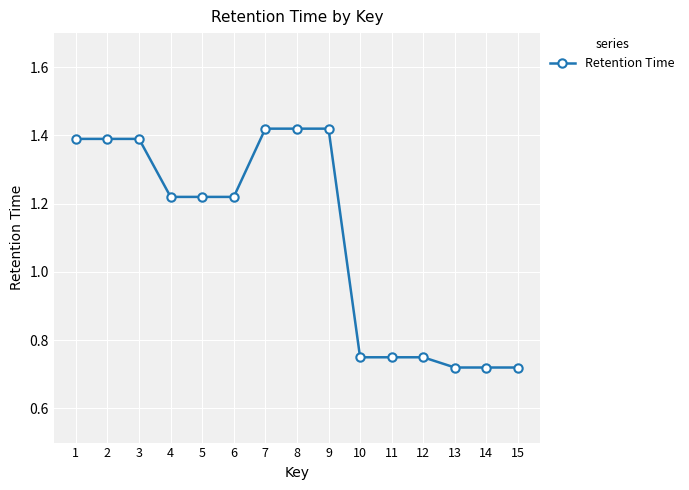

Between 6 and 12, which is larger?

6